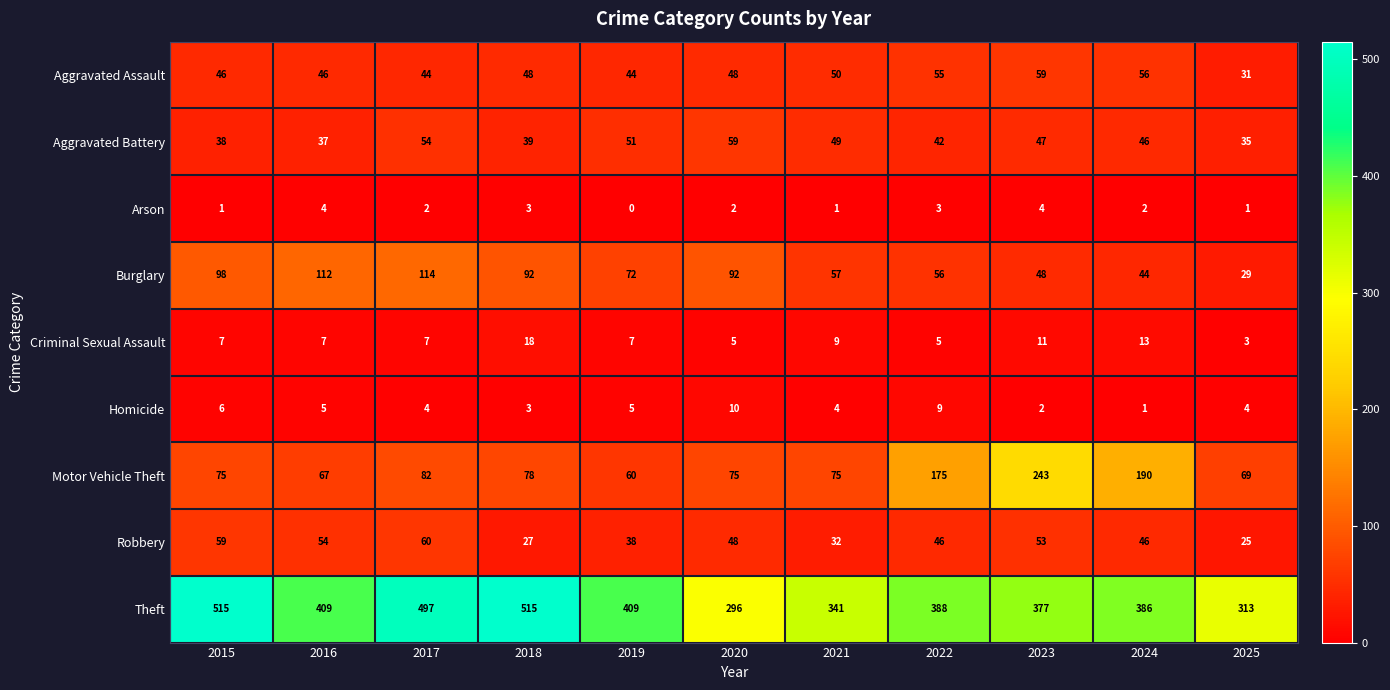

What is the approximate value of Burglary at 2020, to the nearest 5?

90